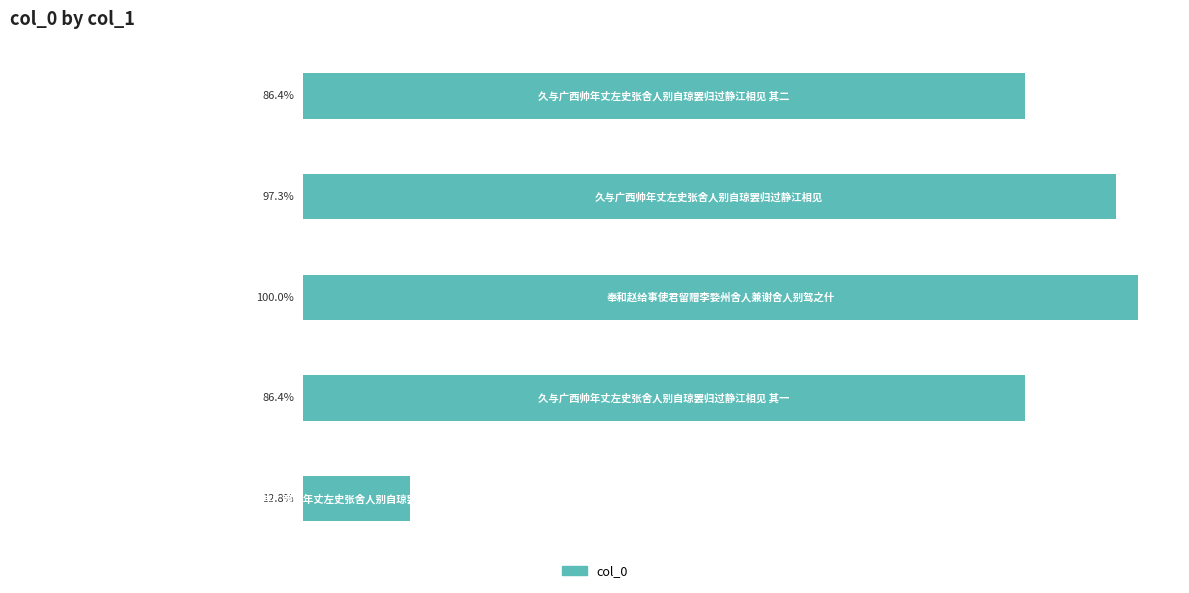

Does the chart contain any negative values?

No